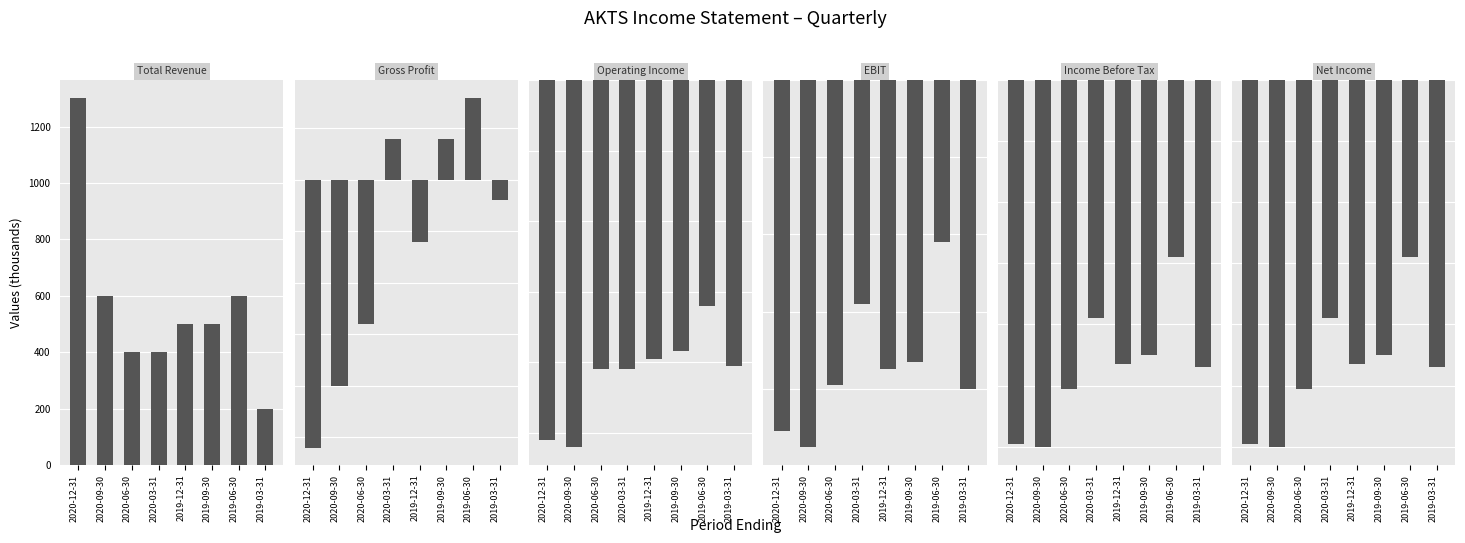

Is the value of Gross Profit at 2020-12-31 greater than the value of Income Before Tax at 2020-12-31?

Yes